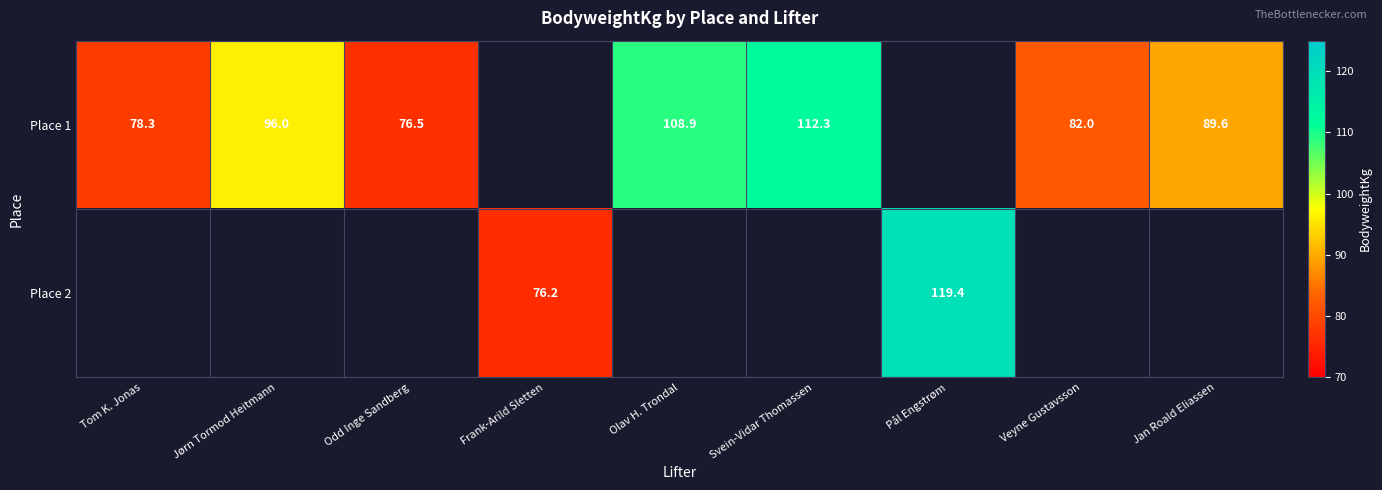

How many series are shown in this chart?

2